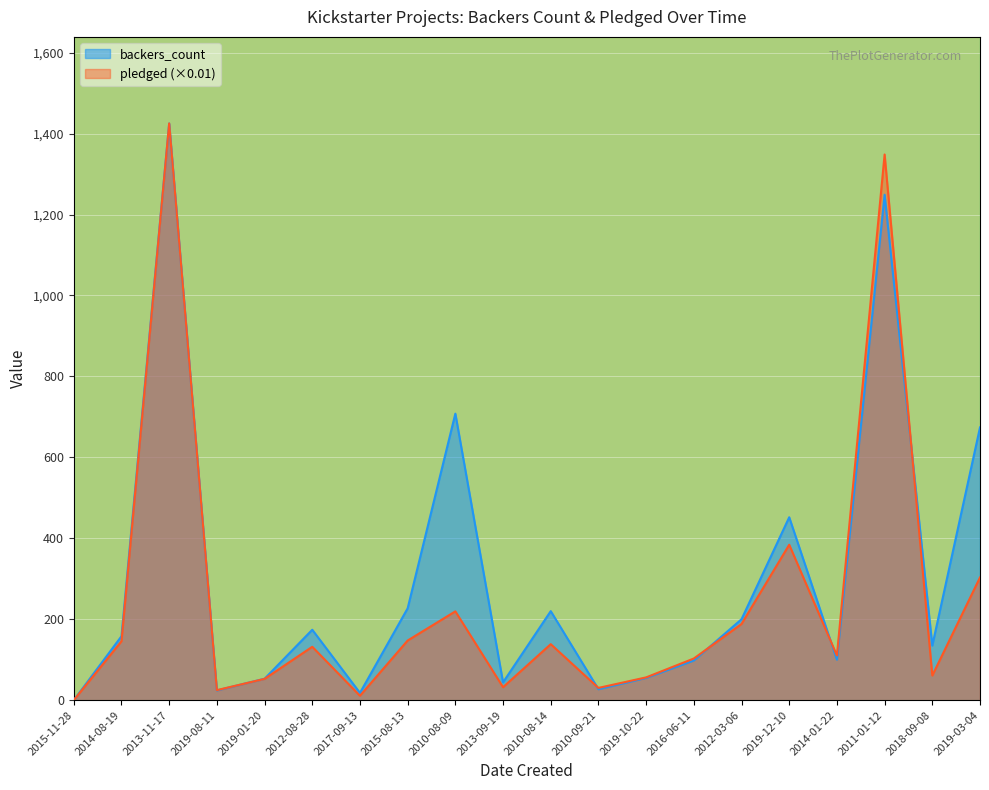

Reading left to right, list all the values displayed in this chart.

backers_count: 0.0	158.0	1425.0	24.0	53.0	174.0	18.0	227.0	708.0	44.0	220.0	27.0	55.0	98.0	200.0	452.0	100.0	1249.0	135.0	674.0
pledged: 0.0	145.6	1425.2	24.8	52.6	131.9	10.9	147.4	219.5	32.1	138.4	30.3	56.3	103.0	188.3	384.1	110.4	1348.5	60.9	303.3